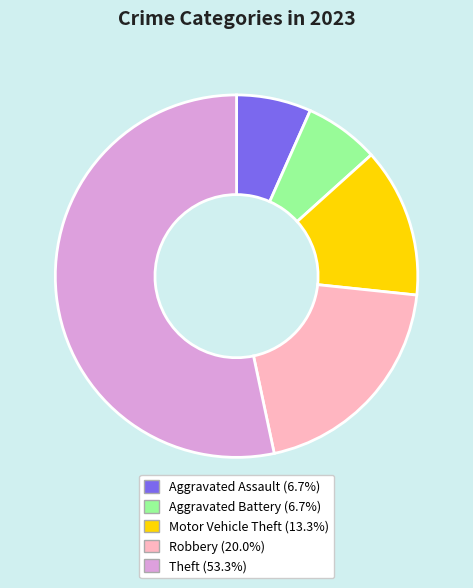

Which category accounts for the majority?

Theft